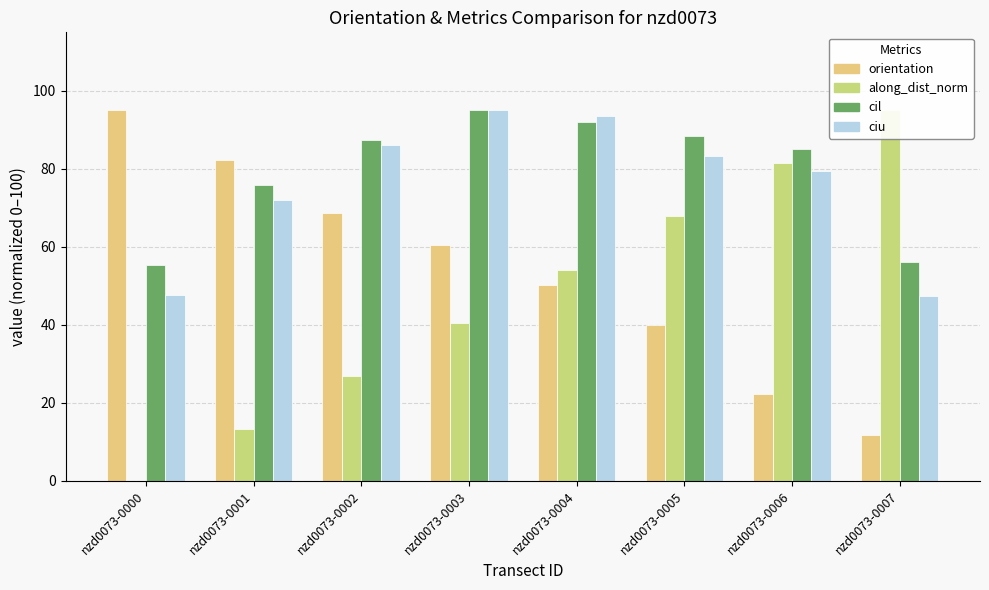

Is the value of ciu at nzd0073-0001 greater than the value of cil at nzd0073-0002?

No